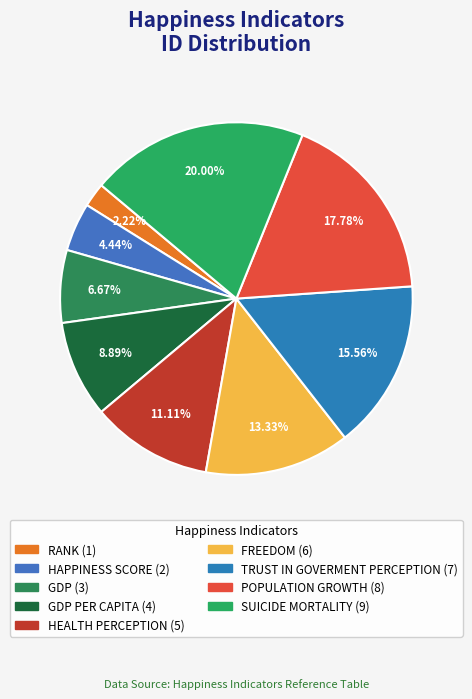

How many segments does this pie chart have?

9